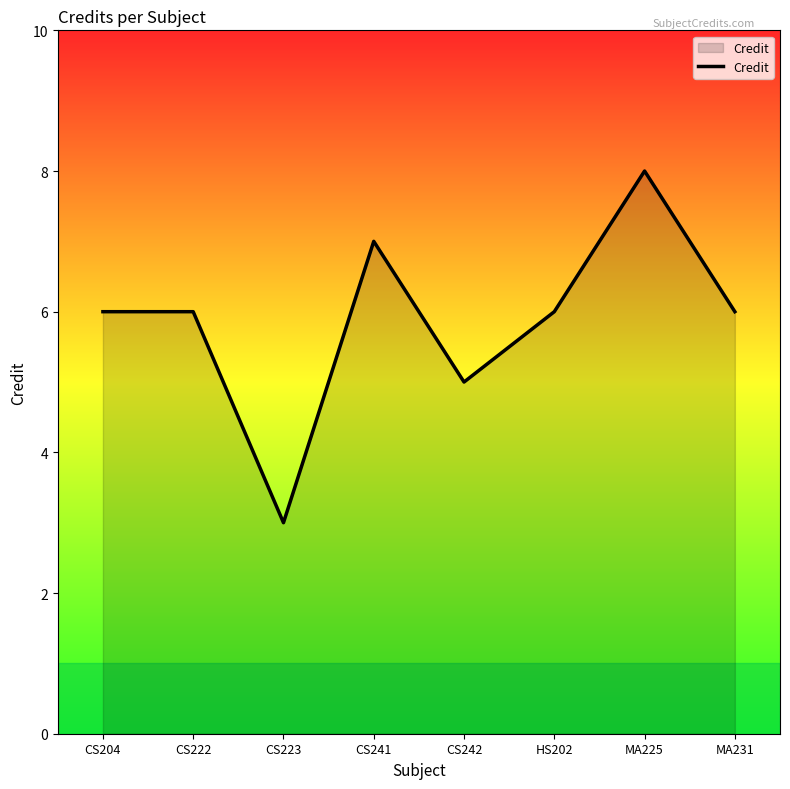

What position from the right is HS202?

3